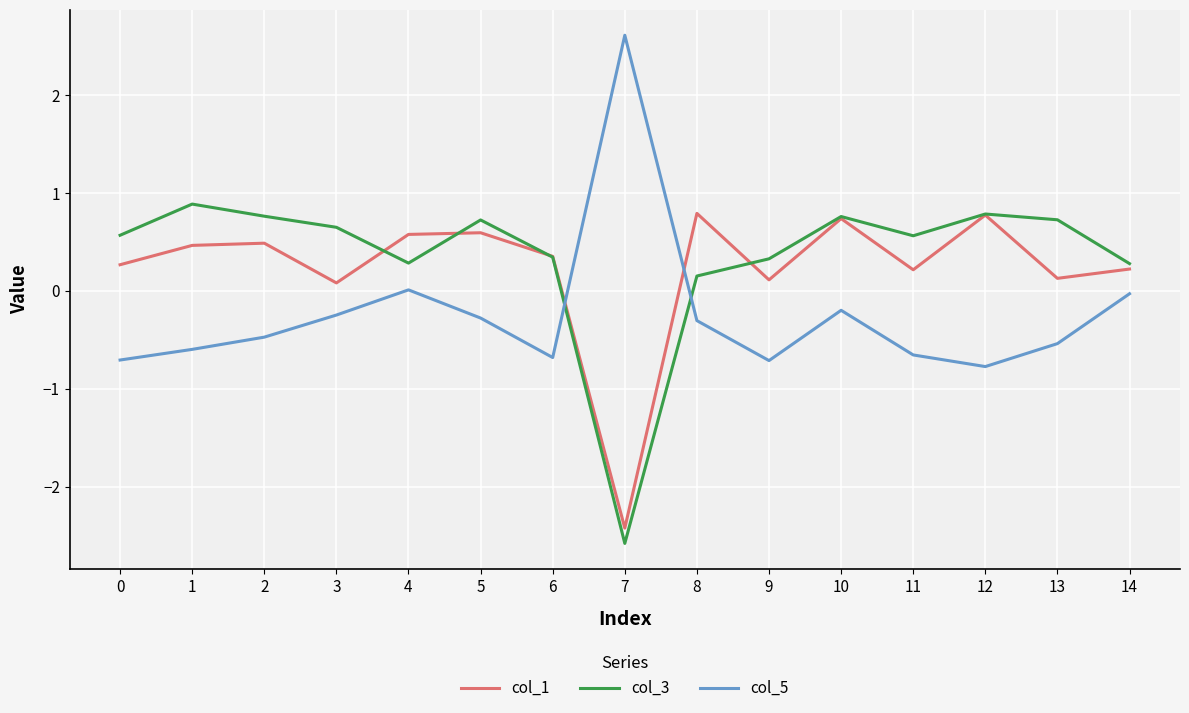

Where do col_1 and col_5 first cross each other?

6 and 7